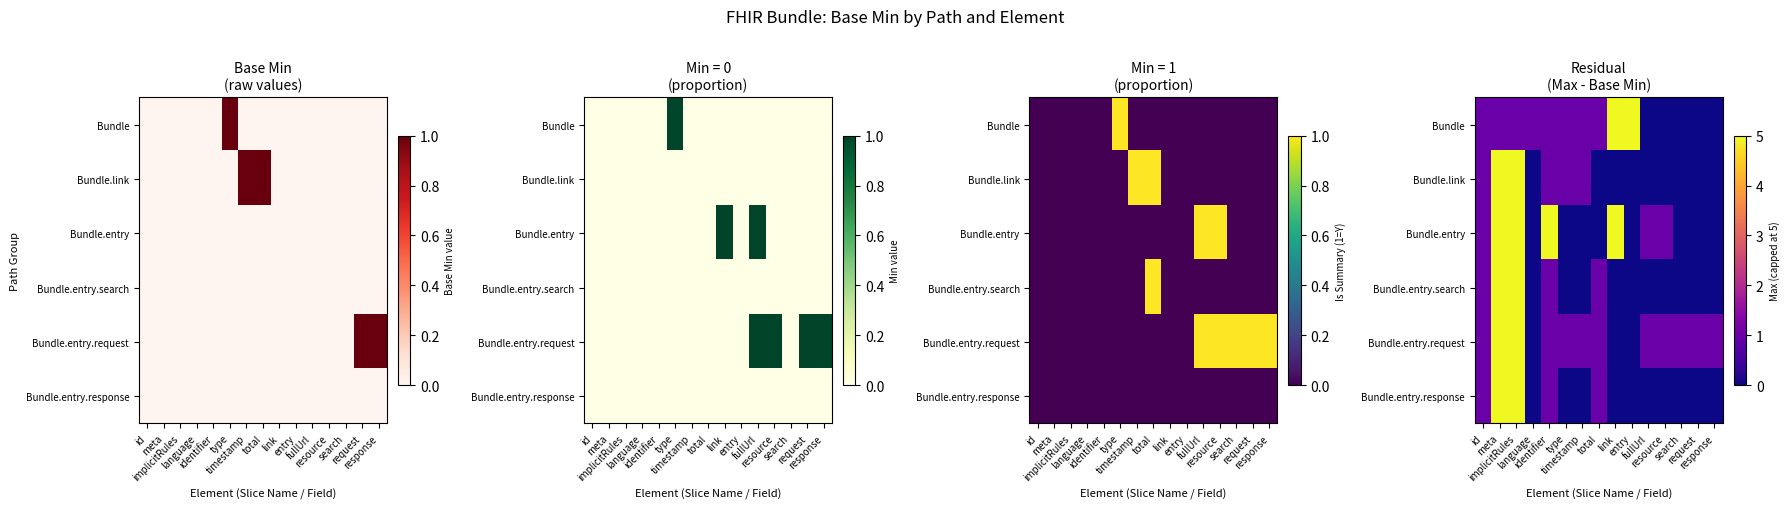

What is the sum of the Bundle.entry.request values at response and meta?

6